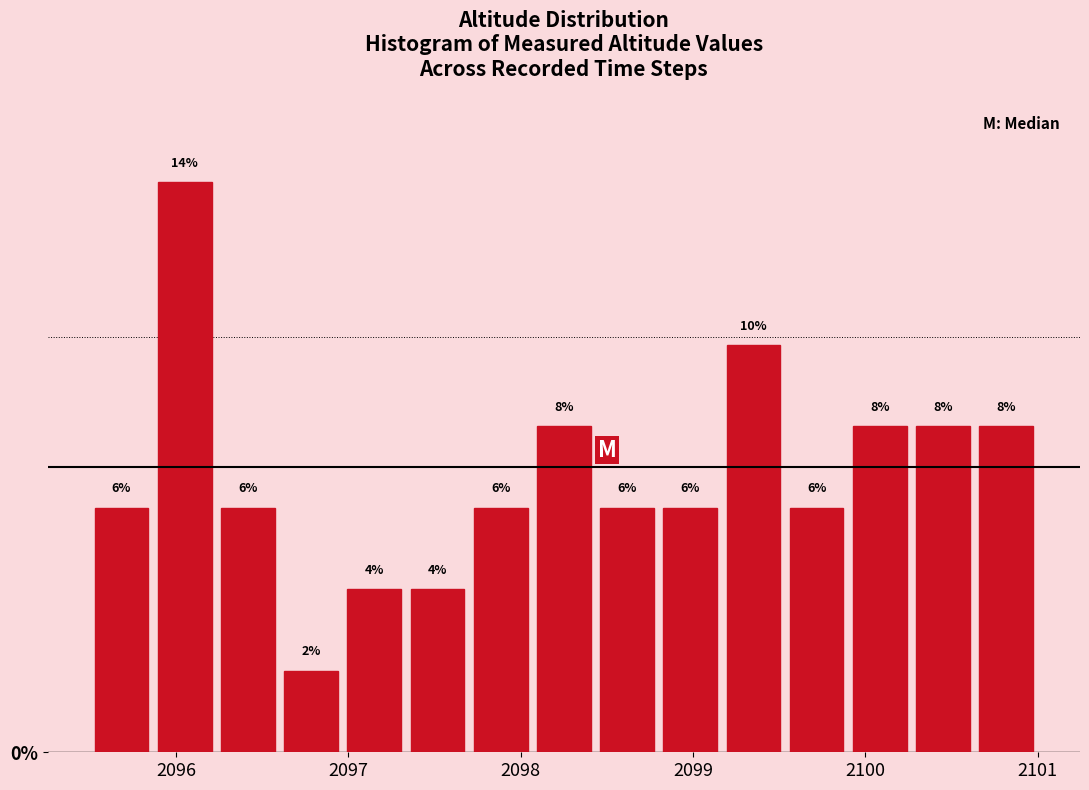

Around what value on the x-axis is the tallest bar? Give the approximate position of its centre, as read against the axis.

2096.1